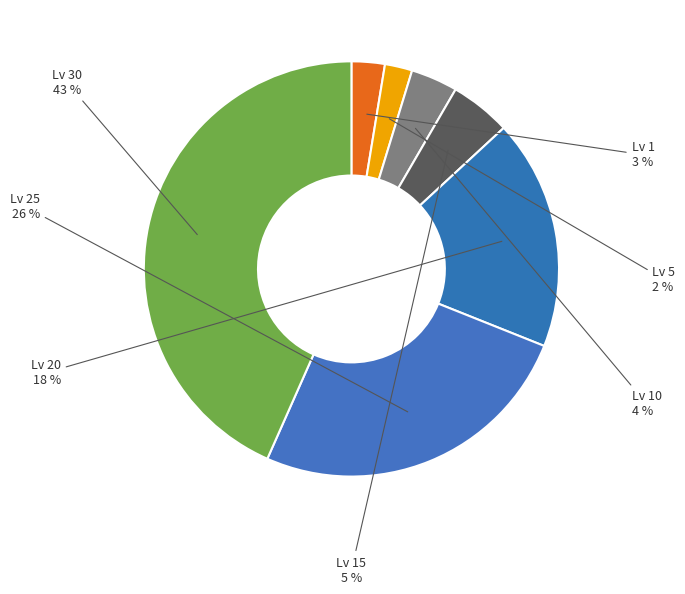

How many segments does this pie chart have?

7